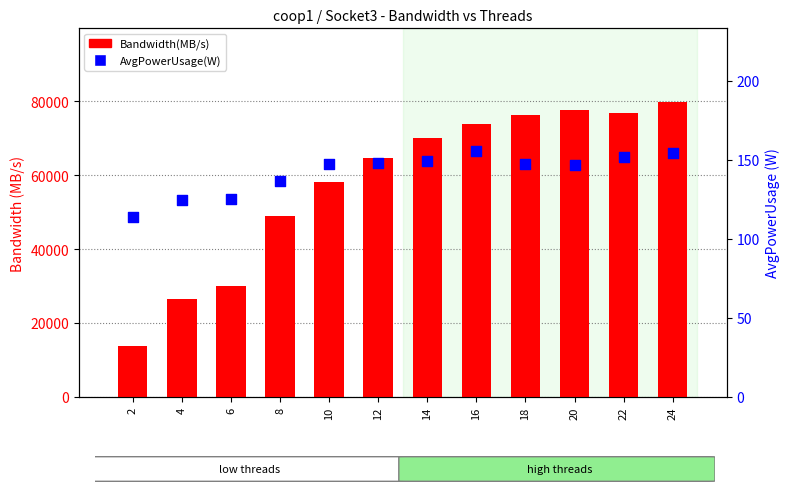

Which series reaches the minimum Y coordinate?

AvgPowerUsage(W)